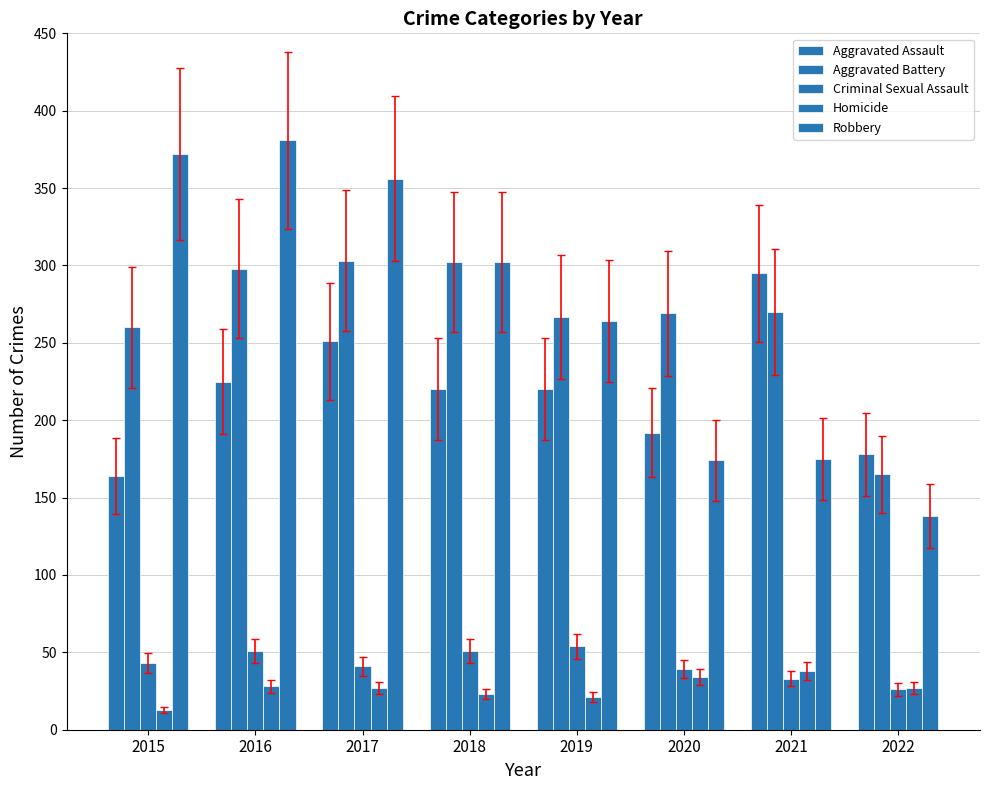

List the series in order of their peak value, highest first.

Robbery, Aggravated Battery, Aggravated Assault, Criminal Sexual Assault, Homicide